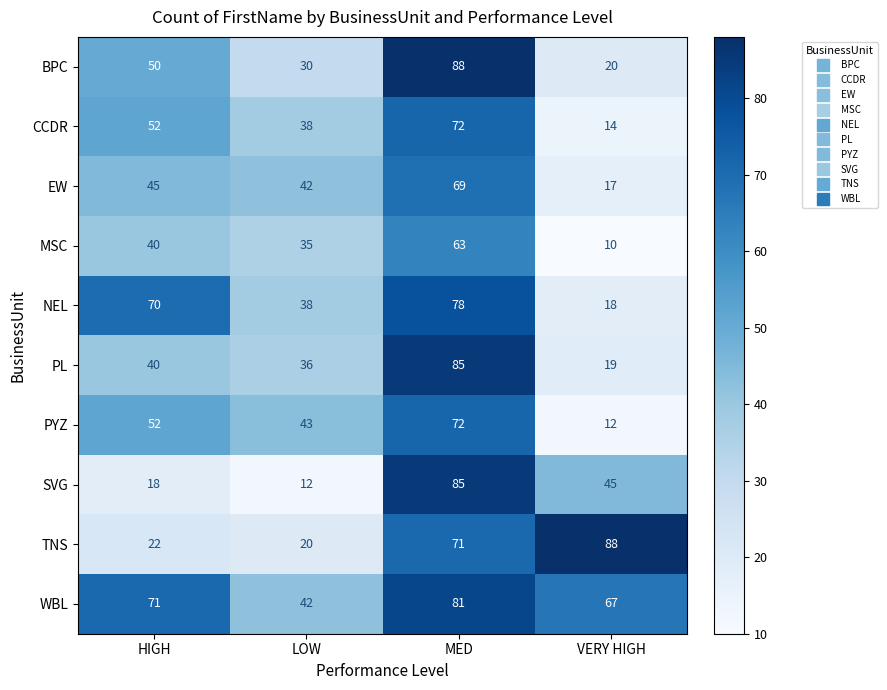

At which category is the sum across all series the highest?

MED